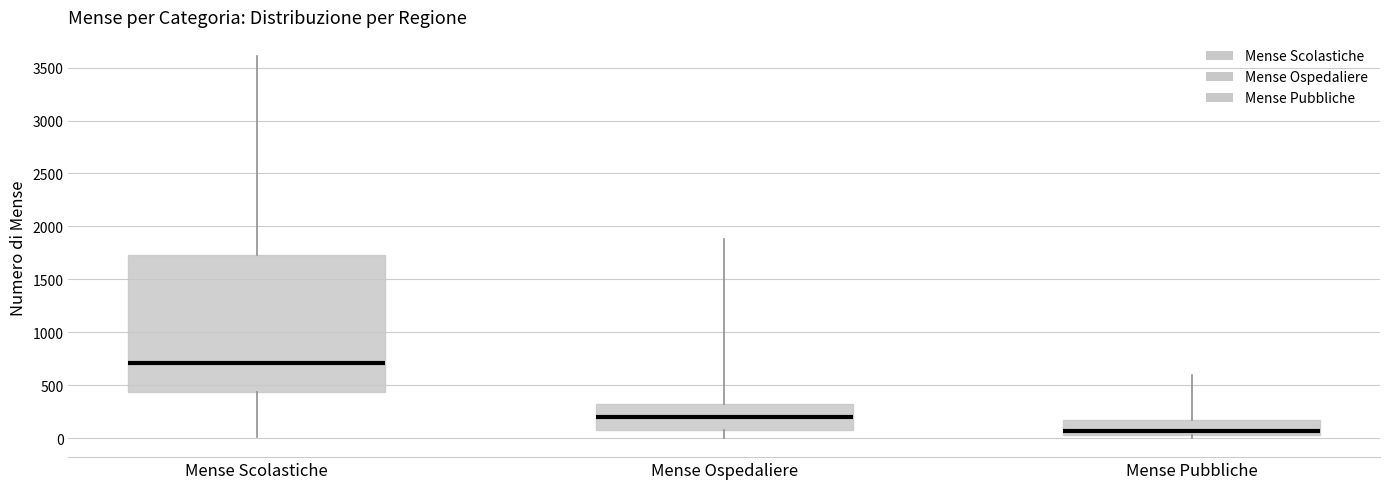

Which box has the lowest median line?

Mense Pubbliche